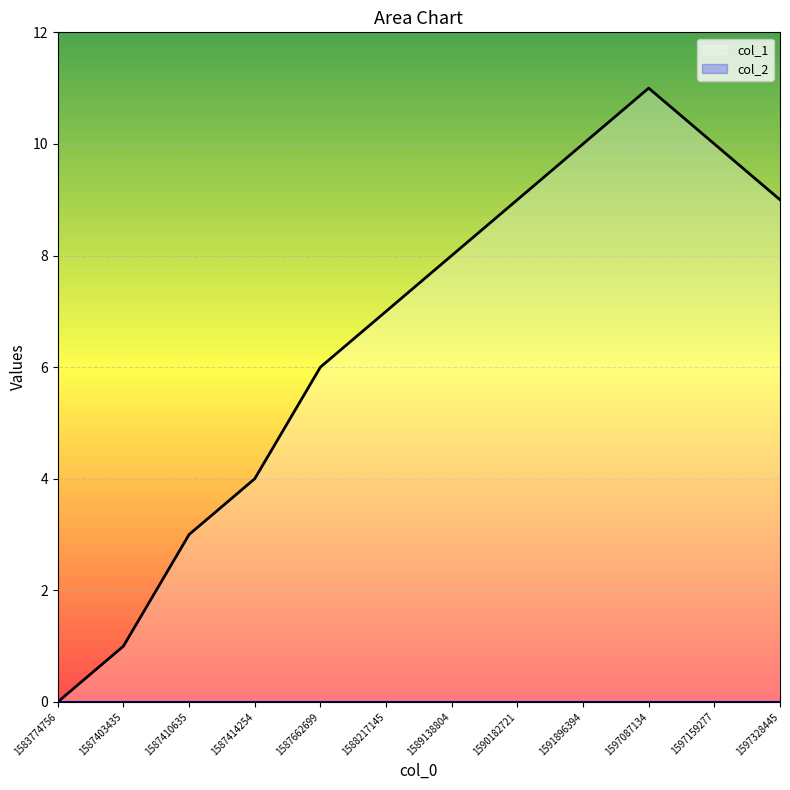

What is the change in value from 1597159277 to 1597328445?

-1